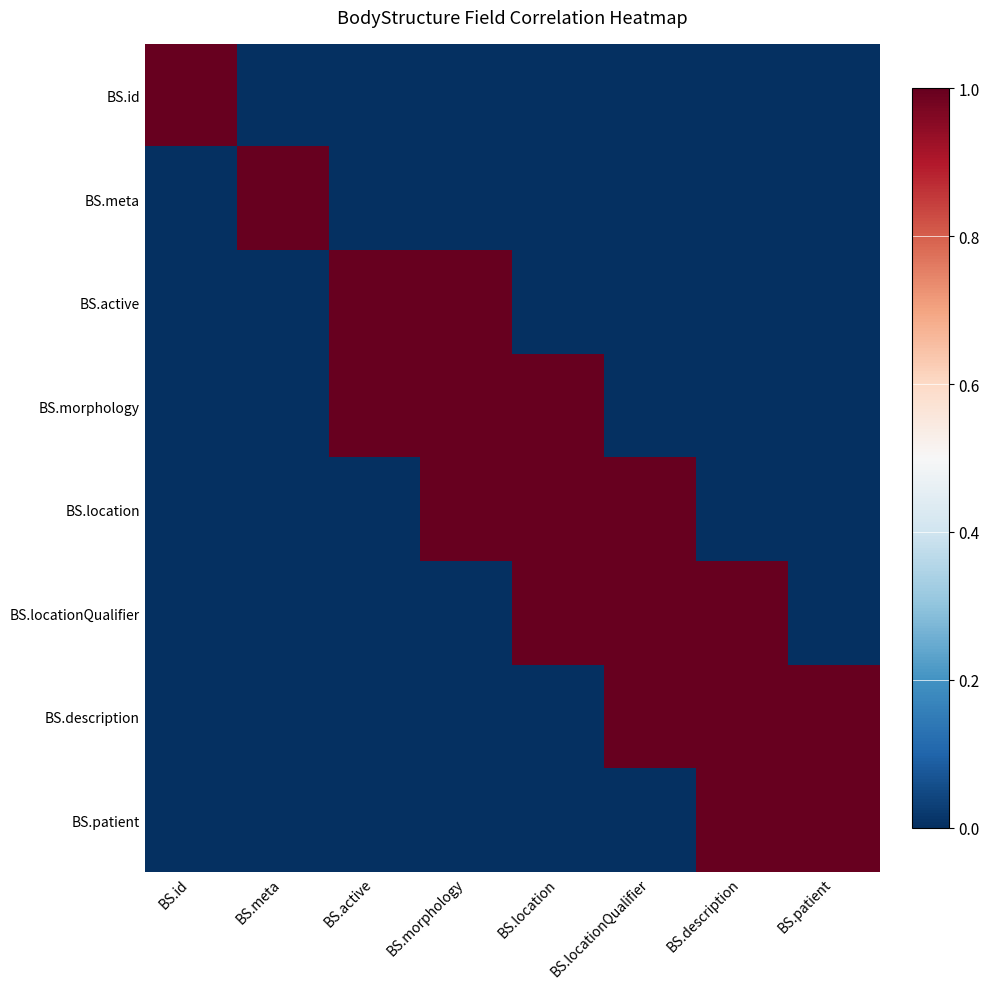

Reading right to left, list all the values displayed in this chart.

BS.id: BS.patient=0	BS.description=0	BS.locationQualifier=0	BS.location=0	BS.morphology=0	BS.active=0	BS.meta=0	BS.id=1
BS.meta: BS.patient=0	BS.description=0	BS.locationQualifier=0	BS.location=0	BS.morphology=0	BS.active=0	BS.meta=1	BS.id=0
BS.active: BS.patient=0	BS.description=0	BS.locationQualifier=0	BS.location=0	BS.morphology=1	BS.active=1	BS.meta=0	BS.id=0
BS.morphology: BS.patient=0	BS.description=0	BS.locationQualifier=0	BS.location=1	BS.morphology=1	BS.active=1	BS.meta=0	BS.id=0
BS.location: BS.patient=0	BS.description=0	BS.locationQualifier=1	BS.location=1	BS.morphology=1	BS.active=0	BS.meta=0	BS.id=0
BS.locationQualifier: BS.patient=0	BS.description=1	BS.locationQualifier=1	BS.location=1	BS.morphology=0	BS.active=0	BS.meta=0	BS.id=0
BS.description: BS.patient=1	BS.description=1	BS.locationQualifier=1	BS.location=0	BS.morphology=0	BS.active=0	BS.meta=0	BS.id=0
BS.patient: BS.patient=1	BS.description=1	BS.locationQualifier=0	BS.location=0	BS.morphology=0	BS.active=0	BS.meta=0	BS.id=0